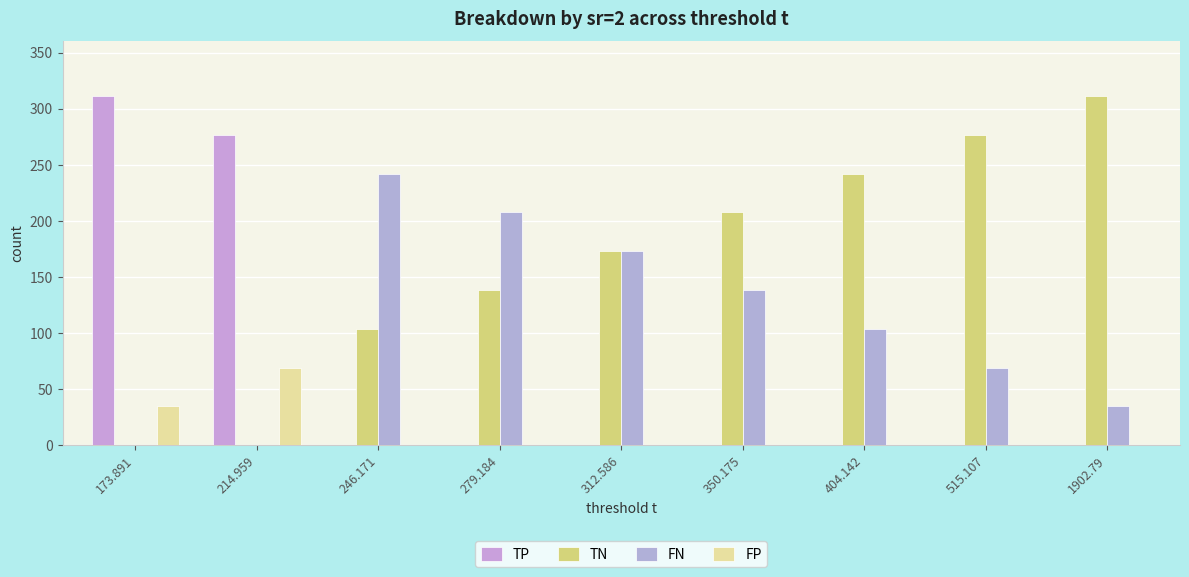

What is the average value of the FP series?

12